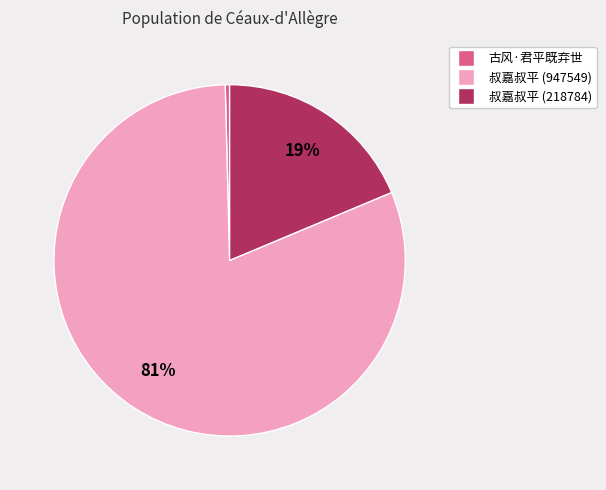

How many slices are in this pie chart?

3